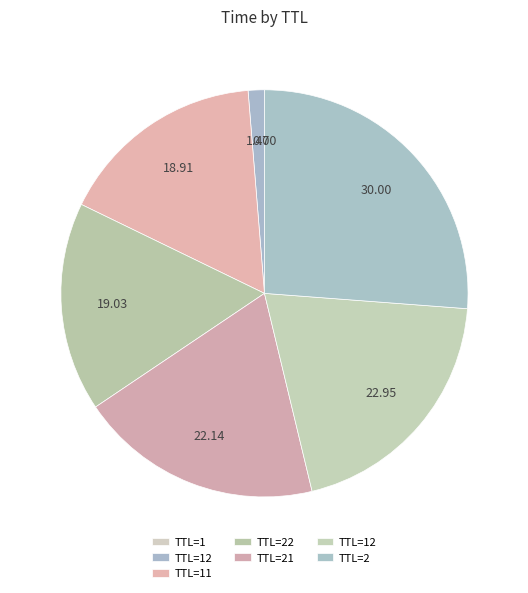

Which slice is the largest?

2